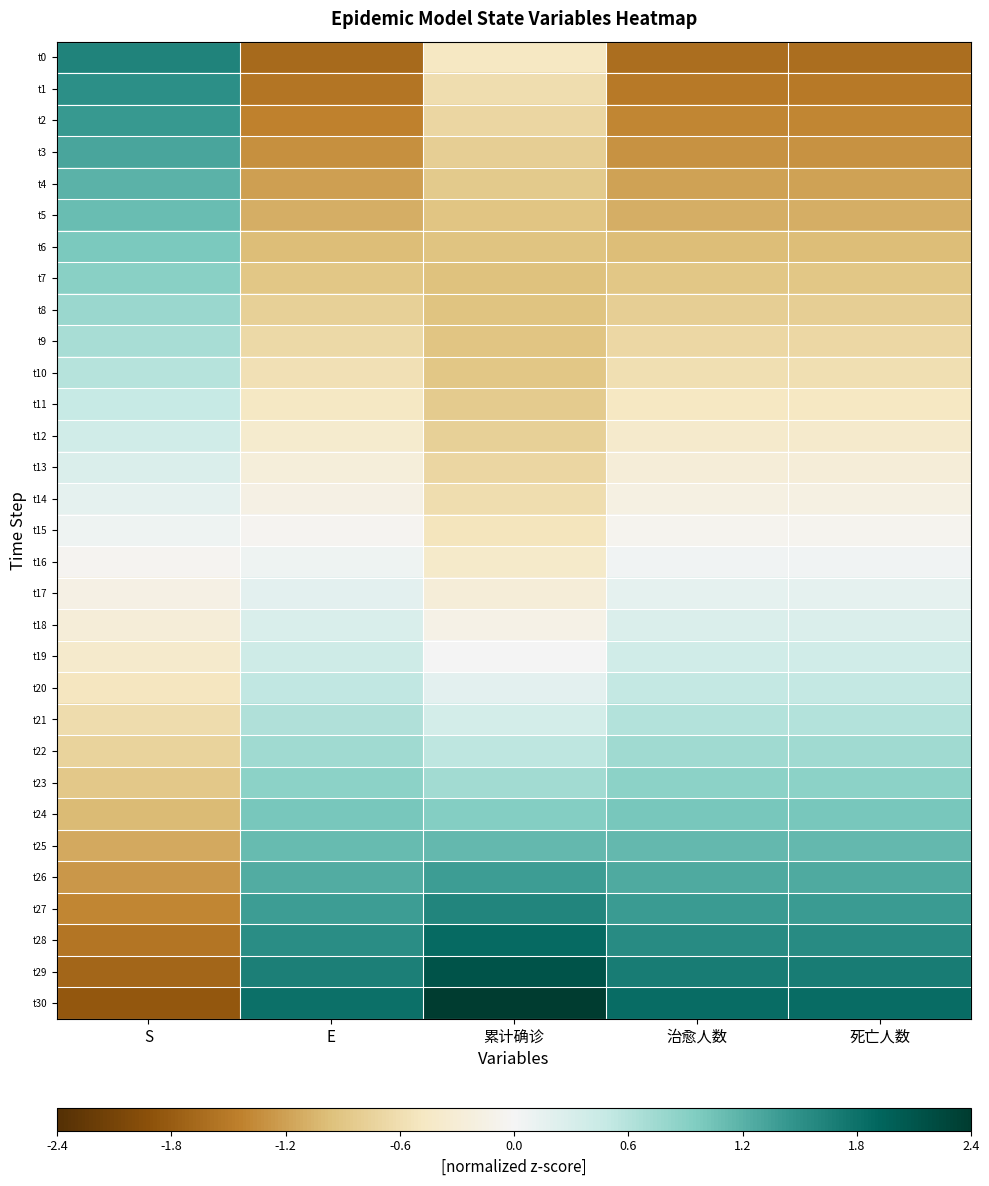

At which category does the chart reach its minimum across all series?

S